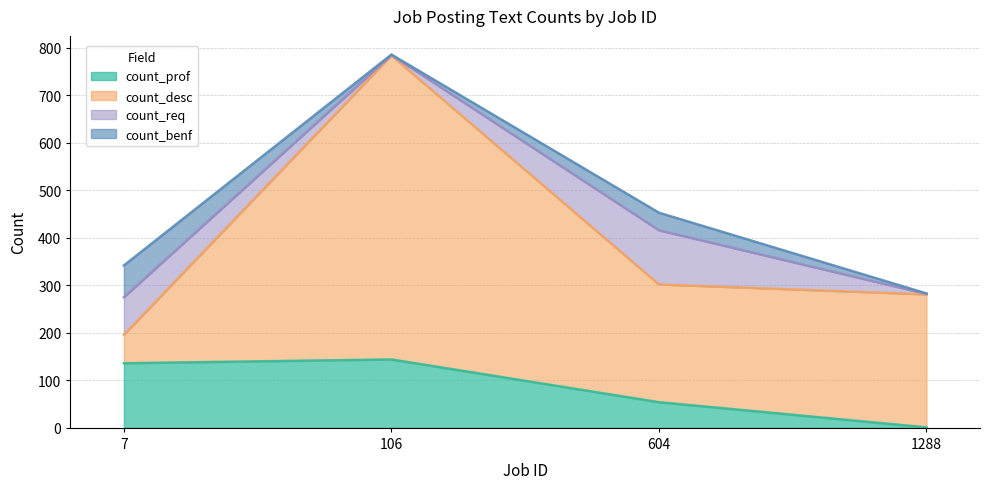

True or false: count_req and count_benf intersect in this chart.

False